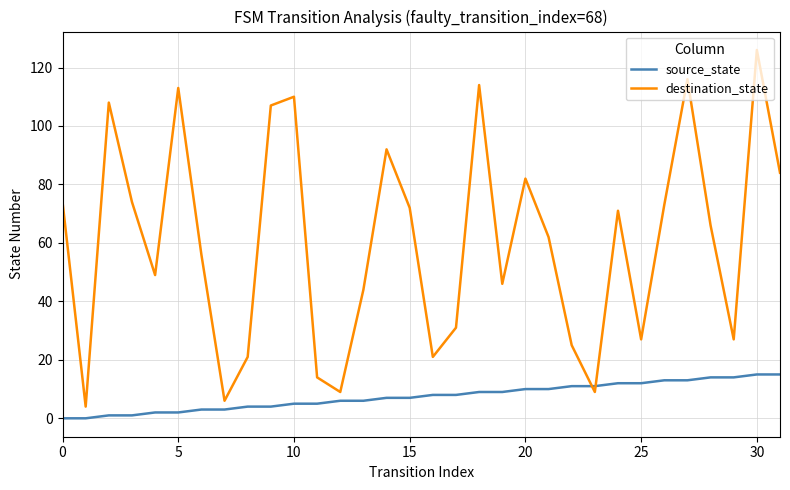

What is the greatest value displayed?

126